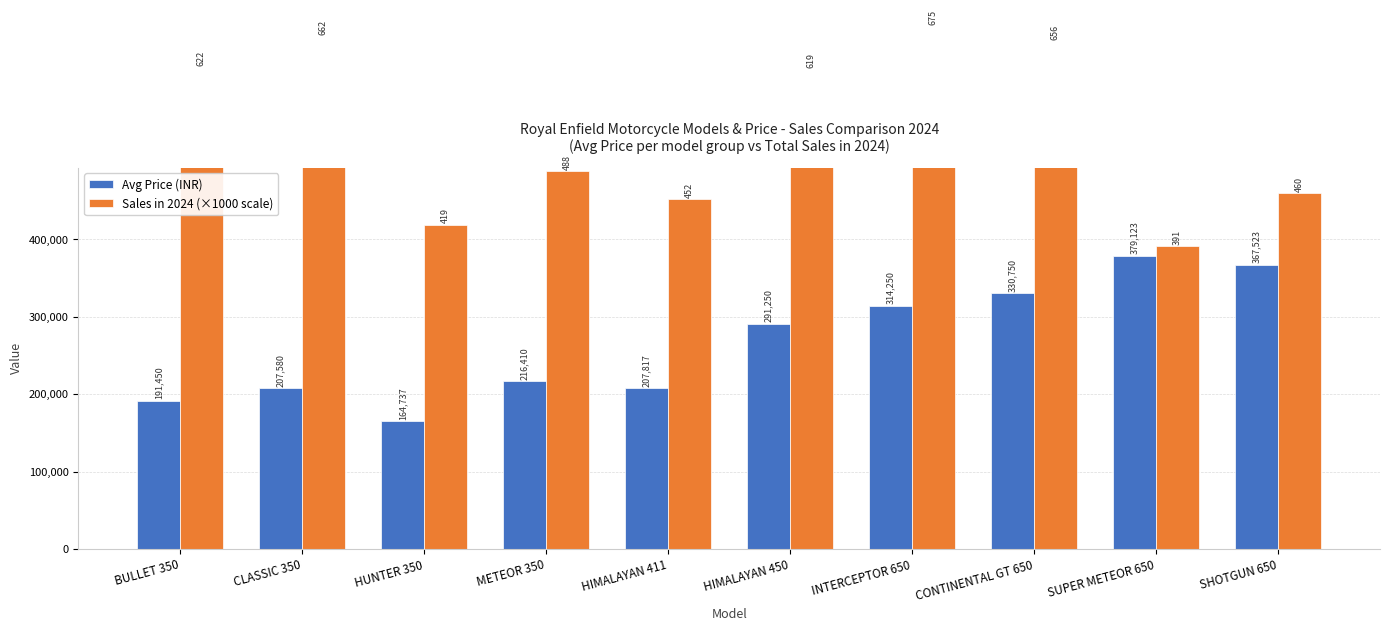

Is the value of Sales in 2024 (×1000 scale) at HUNTER 350 greater than the value of Avg Price (INR) at HUNTER 350?

Yes